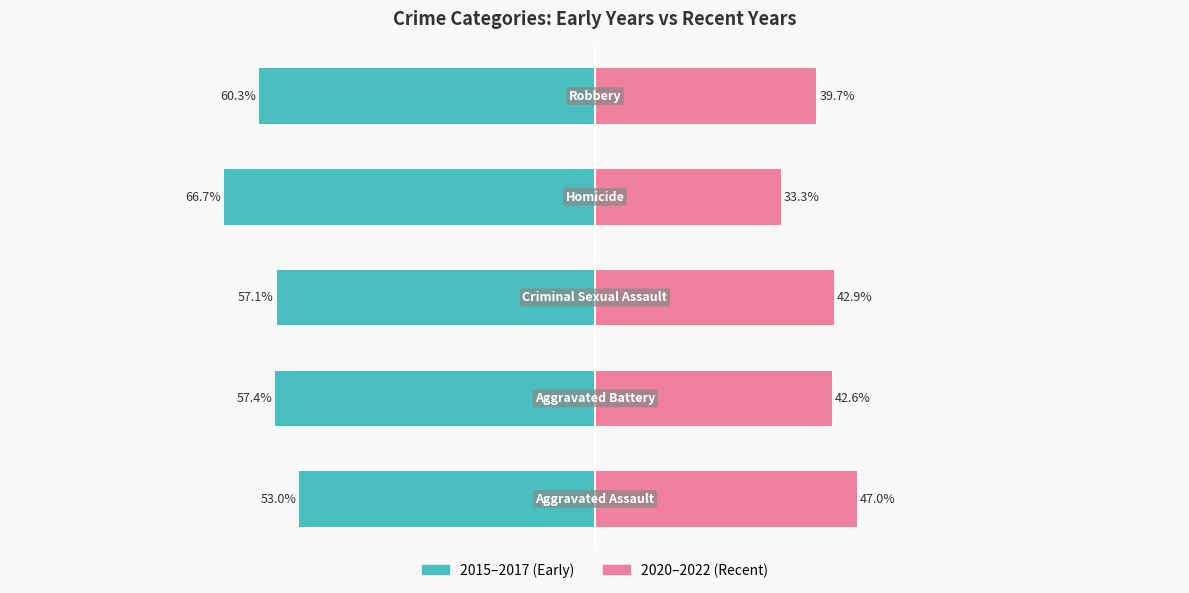

What are all the series names shown in the legend?

2015–2017 (Early), 2020–2022 (Recent)